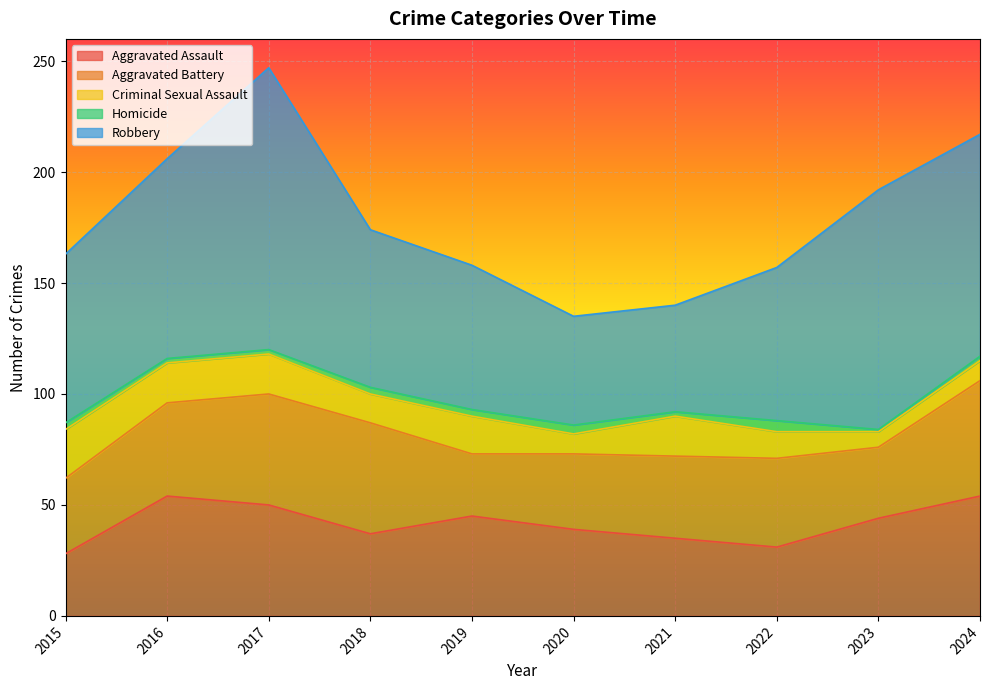

What is the value of the Criminal Sexual Assault point at the 2nd from the left?

18